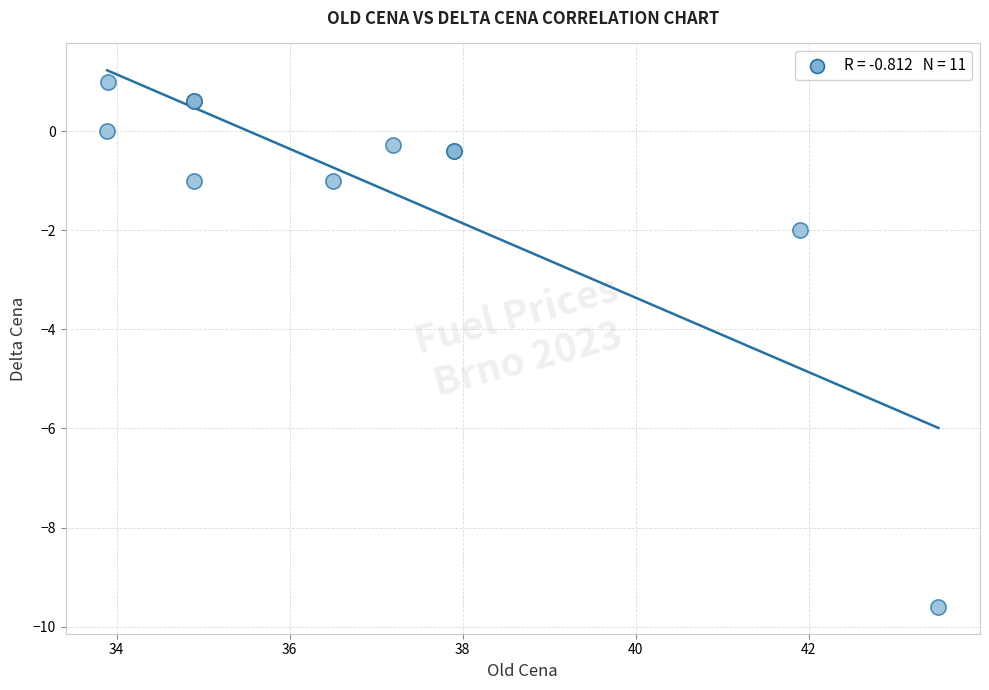

What Y value in the scatter plot is closest to -4?

-2.0